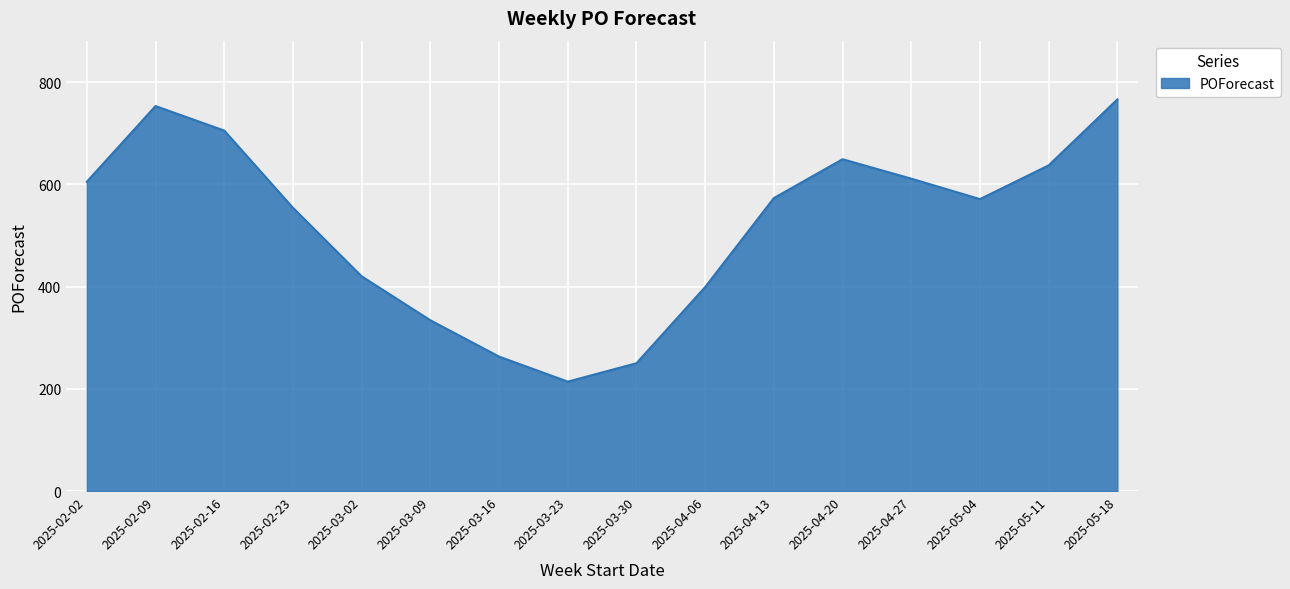

What is the difference between the values at 2025-02-16 and 2025-03-30?

455